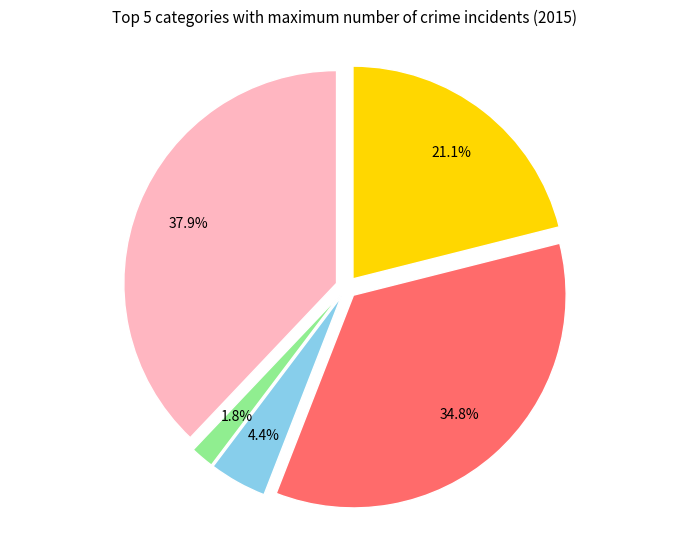

Is there a majority slice in this chart?

No